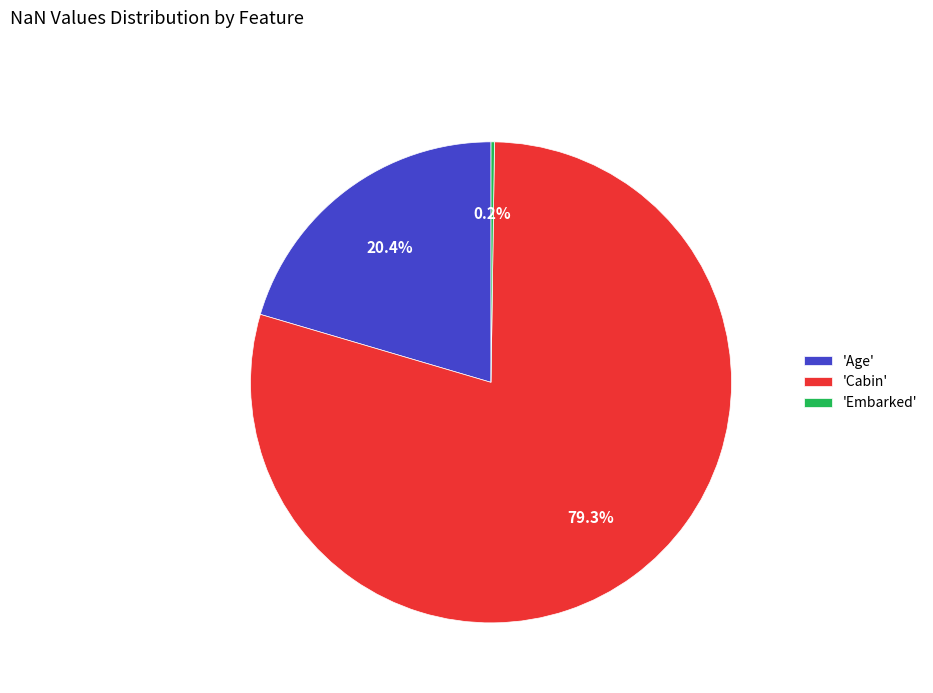

Which slice is the largest?

'Cabin'